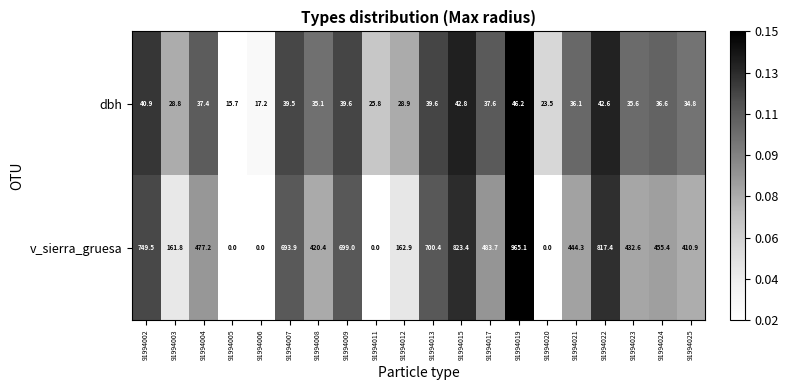

Rank the series at 91994005 from highest to lowest value.

dbh, v_sierra_gruesa